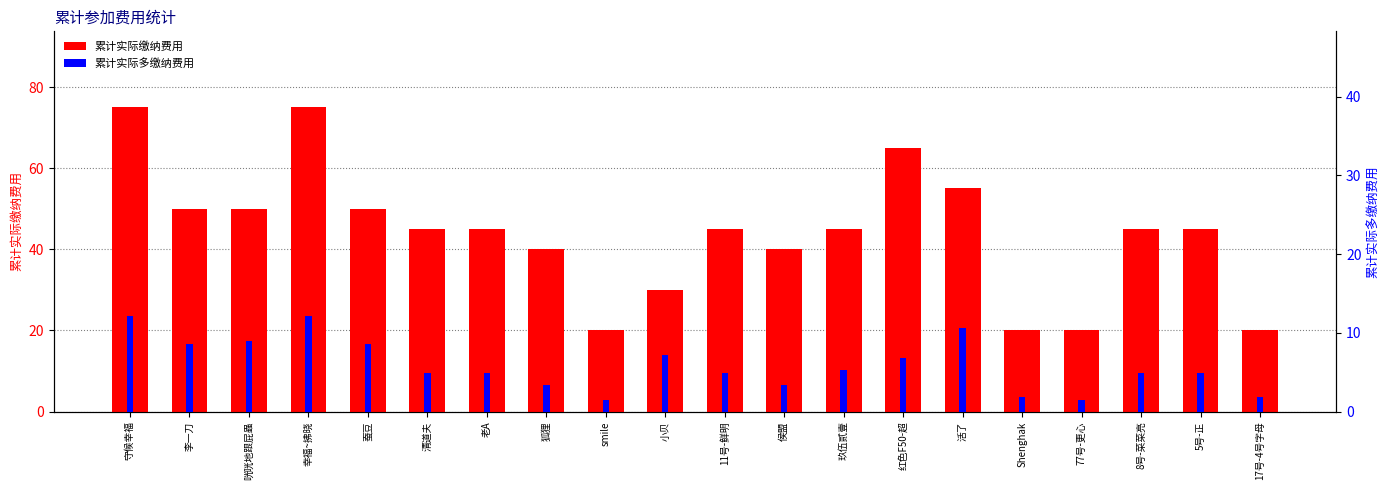

How many distinct data groups are displayed?

2